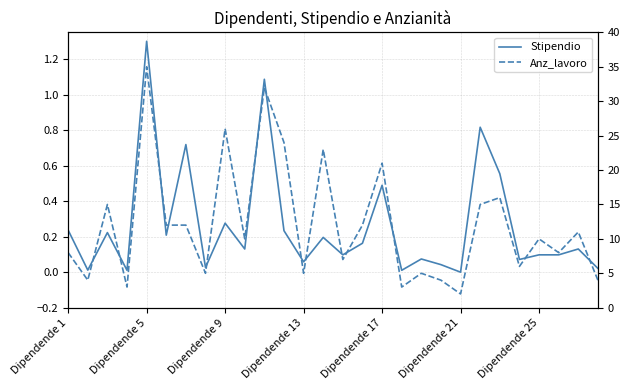

Reading left to right, what are all the values shown in this chart?

Stipendio: 0.2	0.0	0.2	0.0	1.3	0.2	0.7	0.0	0.3	0.1	1.1	0.2	0.1	0.2	0.1	0.2	0.5	0.0	0.1	0.0	0.0	0.8	0.6	0.1	0.1	0.1	0.1	0.0
Anz_lavoro: 8.0	4.0	15.0	3.0	35.0	12.0	12.0	5.0	26.0	10.0	32.0	24.0	5.0	23.0	7.0	12.0	21.0	3.0	5.0	4.0	2.0	15.0	16.0	6.0	10.0	8.0	11.0	4.0